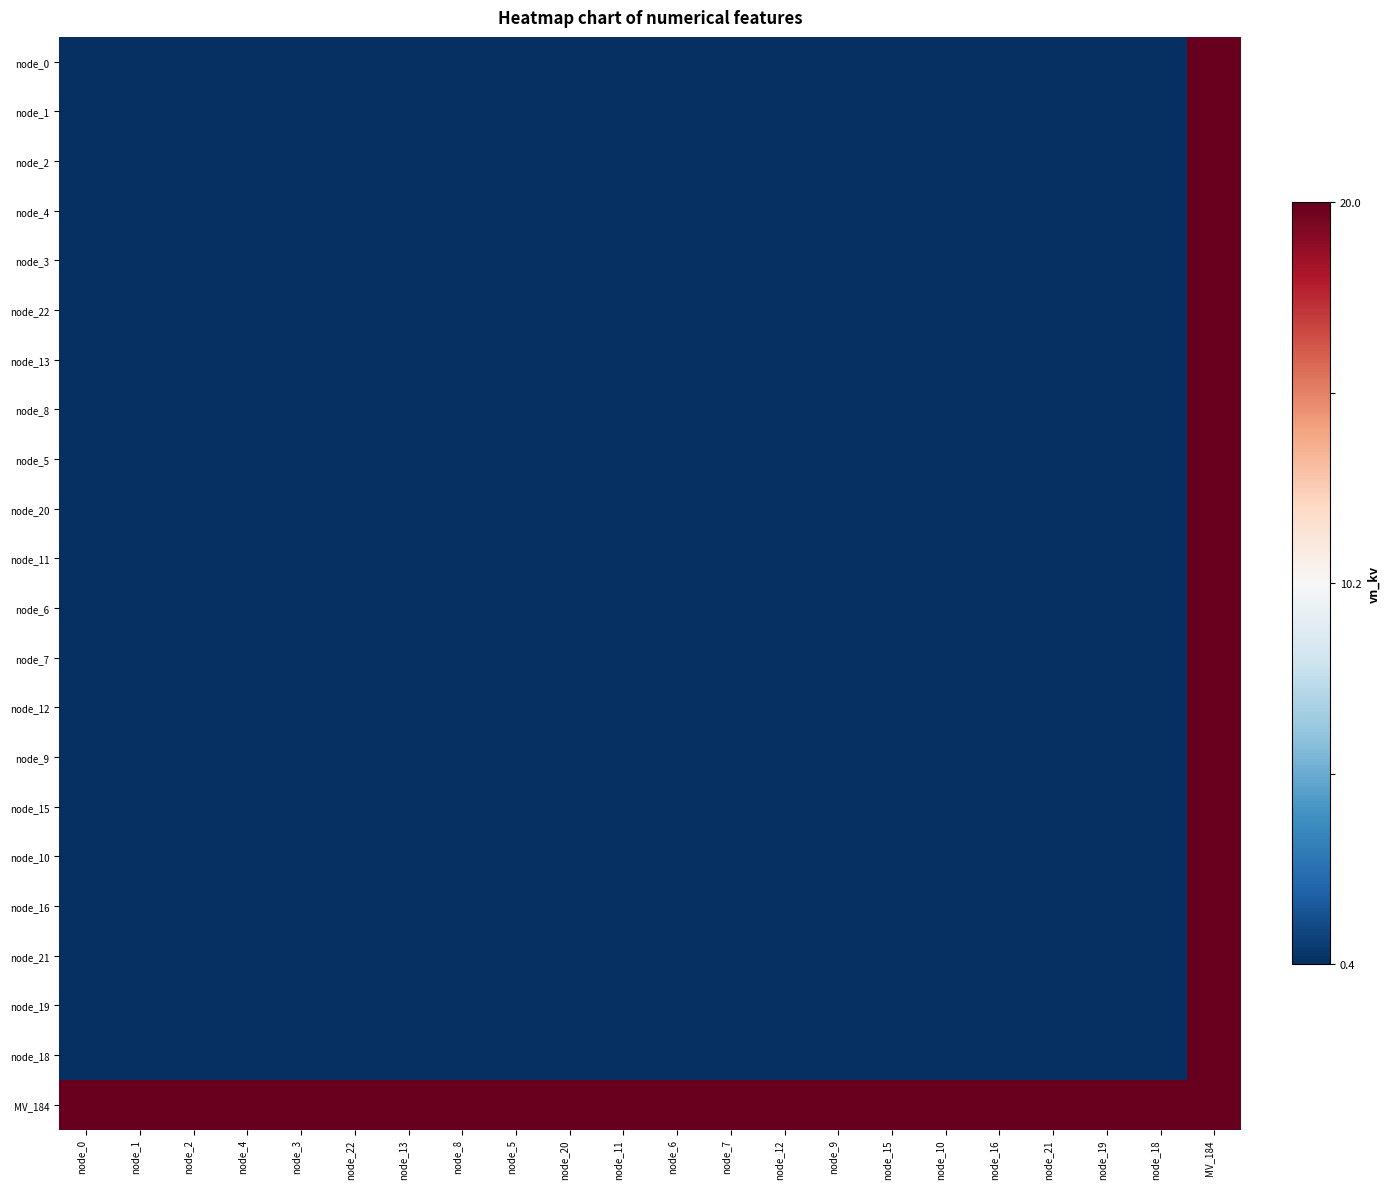

At how many categories does at least one series exceed 0?

22